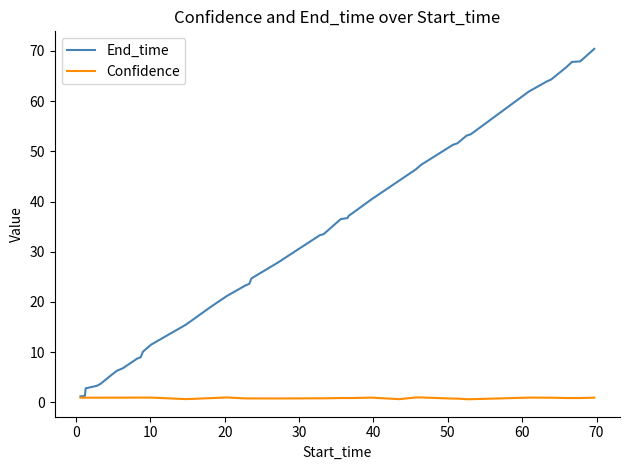

List the series in order of their peak value, highest first.

End_time, Confidence